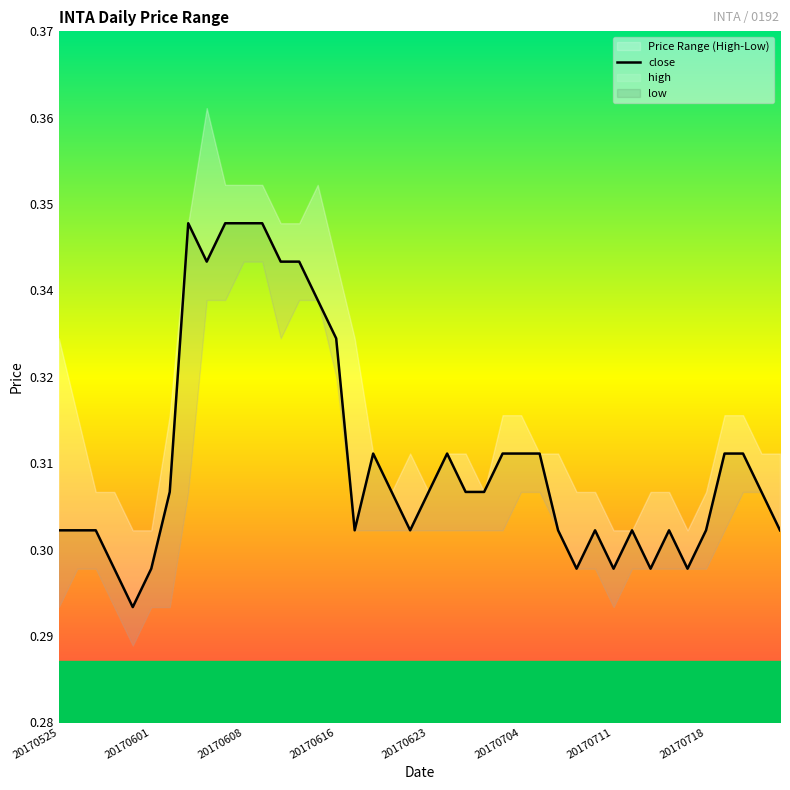

Reading right to left, list all the values displayed in this chart.

0.3	0.3	0.3	0.3	0.3	0.3	0.3	0.3	0.3	0.3	0.3	0.3	0.3	0.3	0.3	0.3	0.3	0.3	0.3	0.3	0.3	0.3	0.3	0.3	0.3	0.3	0.3	0.3	0.3	0.3	0.3	0.3	0.3	0.3	0.3	0.3	0.3	0.3	0.3	0.3